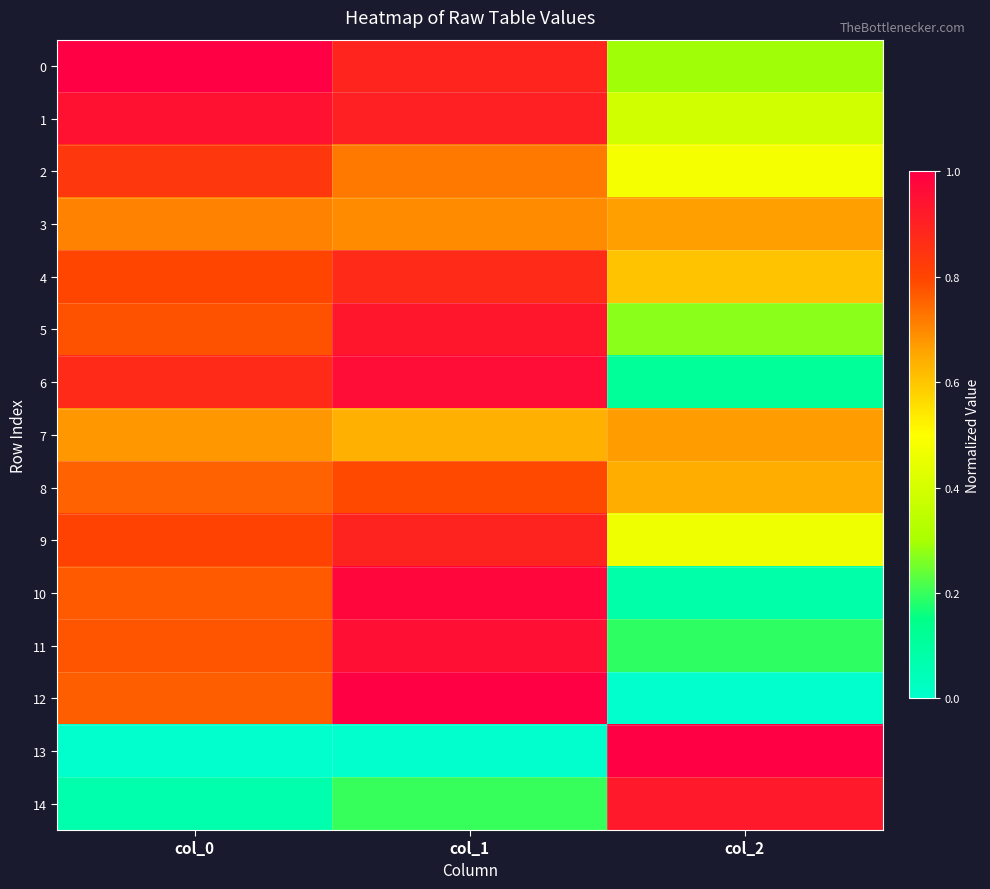

Reading right to left, extract all data points from this chart.

0: col_2=0.3	col_1=0.9	col_0=1.0
1: col_2=0.4	col_1=0.9	col_0=0.9
2: col_2=0.5	col_1=0.7	col_0=0.8
3: col_2=0.7	col_1=0.7	col_0=0.7
4: col_2=0.6	col_1=0.9	col_0=0.8
5: col_2=0.3	col_1=0.9	col_0=0.8
6: col_2=0.1	col_1=1.0	col_0=0.9
7: col_2=0.7	col_1=0.6	col_0=0.7
8: col_2=0.6	col_1=0.8	col_0=0.8
9: col_2=0.5	col_1=0.9	col_0=0.8
10: col_2=0.1	col_1=1.0	col_0=0.8
11: col_2=0.2	col_1=1.0	col_0=0.8
12: col_2=0.0	col_1=1.0	col_0=0.8
13: col_2=1.0	col_1=0.0	col_0=0.0
14: col_2=0.9	col_1=0.2	col_0=0.1